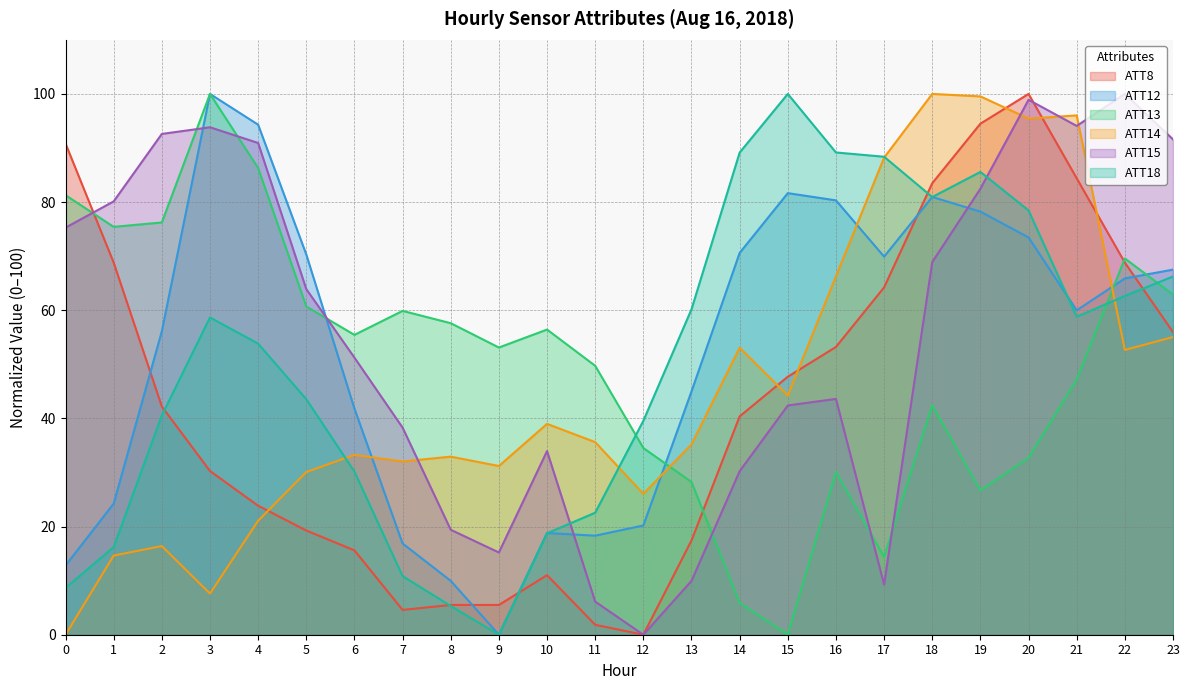

Between which two adjacent categories do ATT15 and ATT14 first intersect?

7 and 8